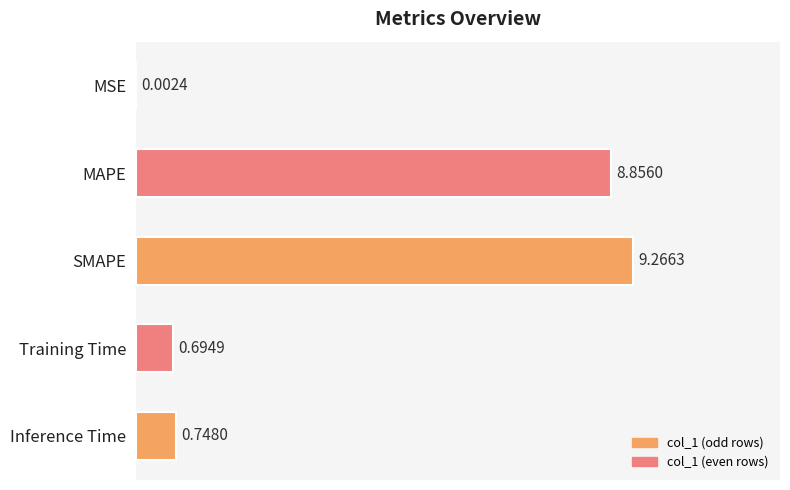

What is the change in value from MSE to MAPE?

+8.9